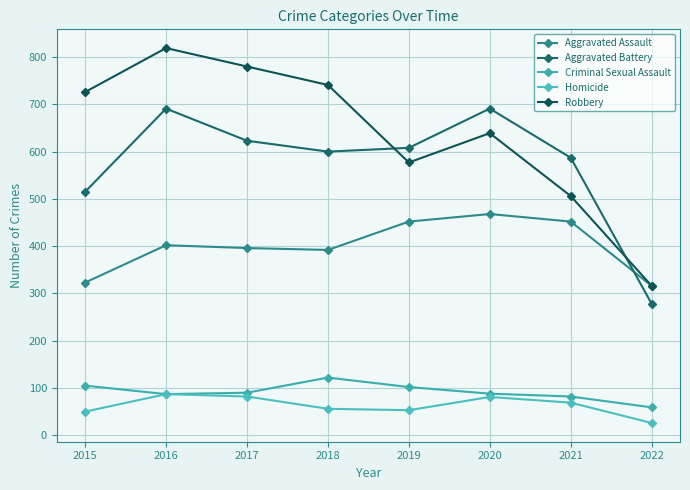

What is the lowest value of the Robbery series?

316